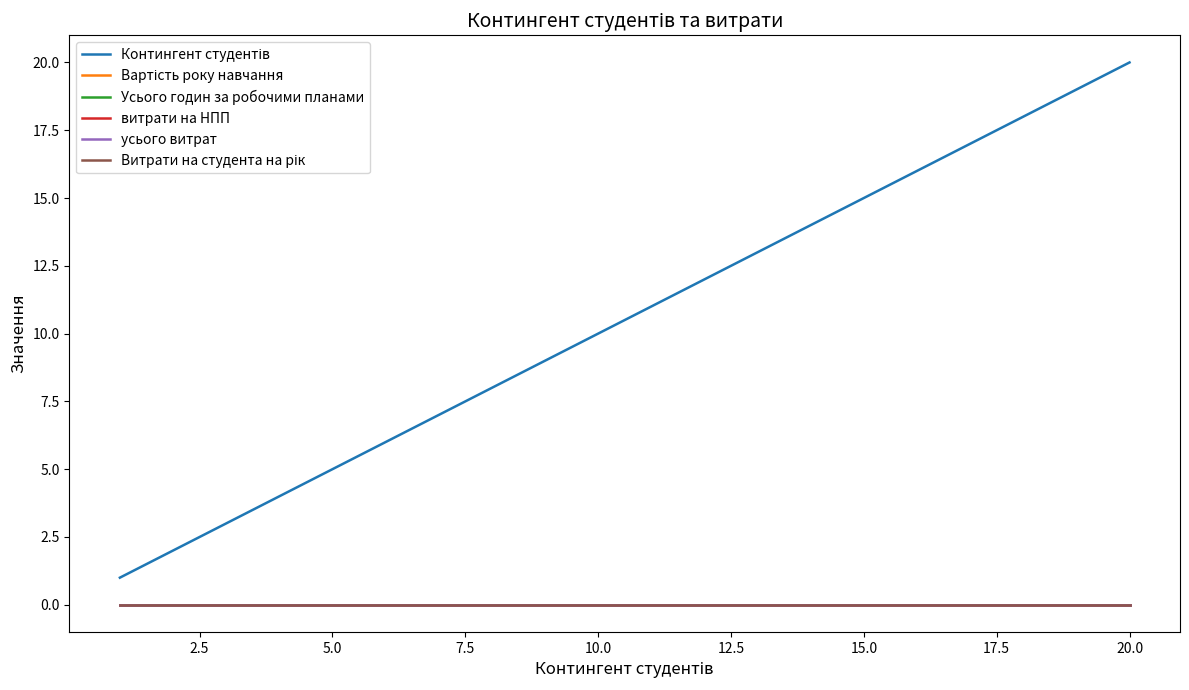

True or false: усього витрат and Контингент студентів intersect in this chart.

False